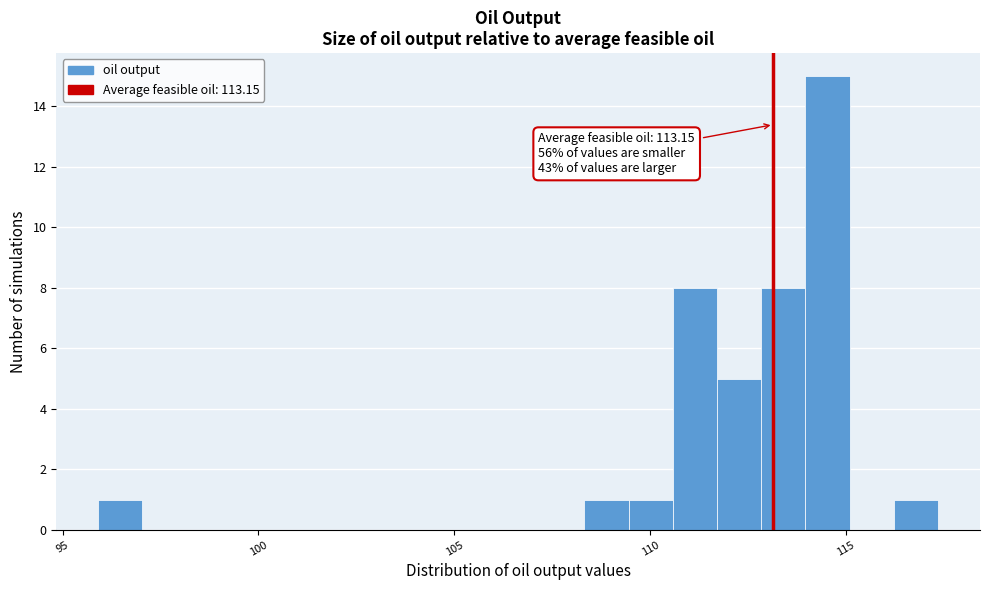

Around what value on the x-axis is the tallest bar? Give the approximate position of its centre, as read against the axis.

114.5